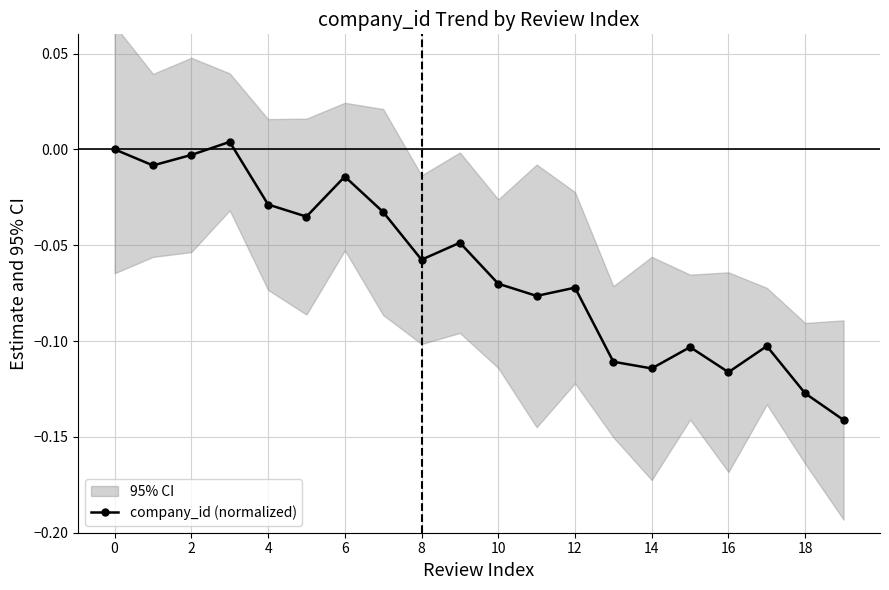

Does the chart have visible grid lines?

Yes